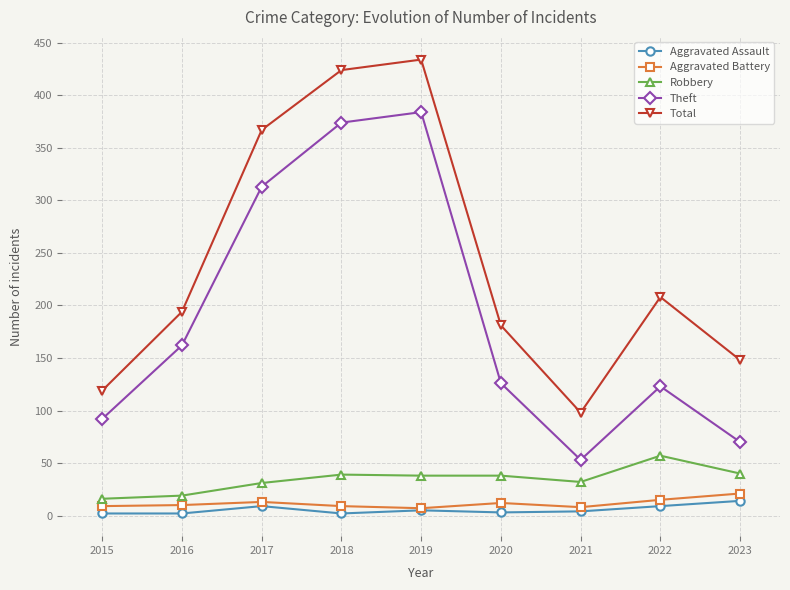

Does the chart display data point markers on the line(s)?

Yes